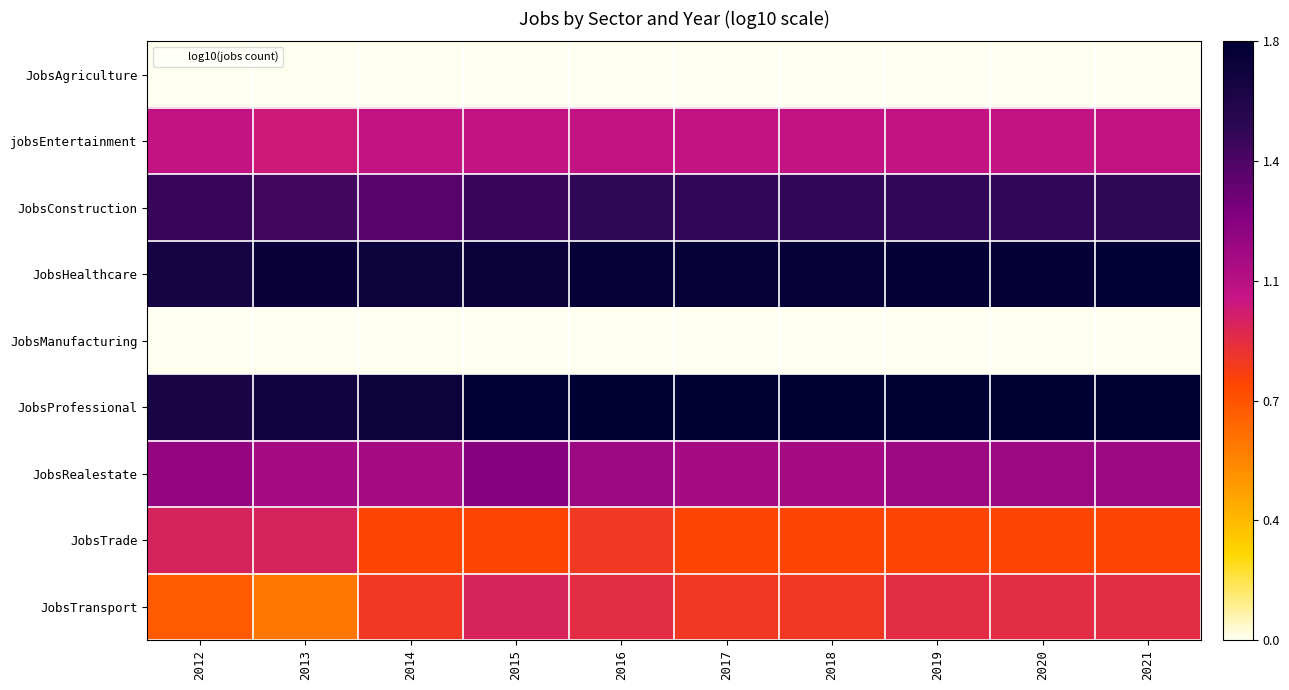

Rank the series at 2020 from highest to lowest value.

JobsProfessional, JobsHealthcare, JobsConstruction, JobsRealestate, jobsEntertainment, JobsTransport, JobsTrade, JobsAgriculture, JobsManufacturing